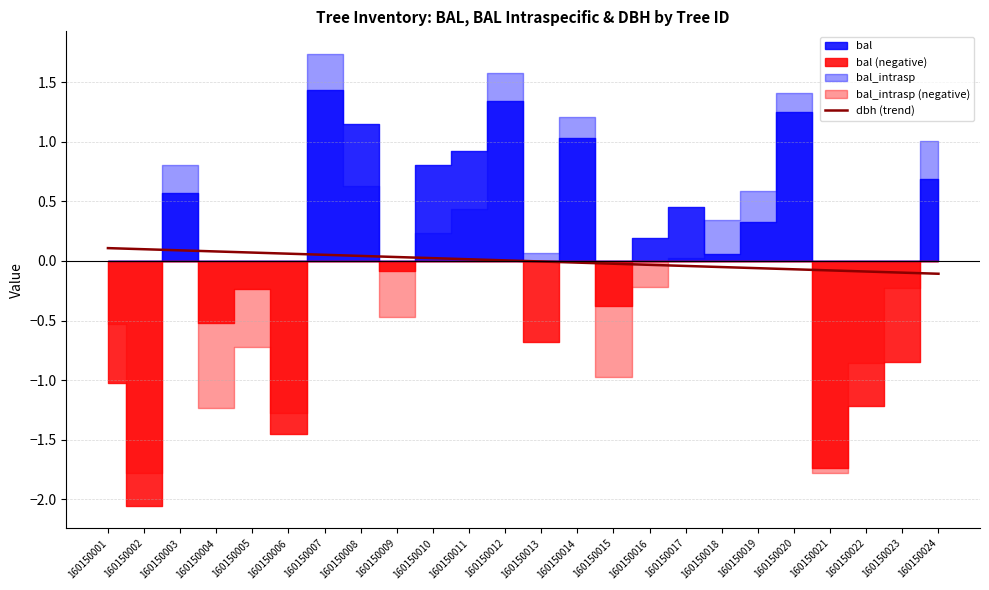

At which label is the value closest to 0?

160150013